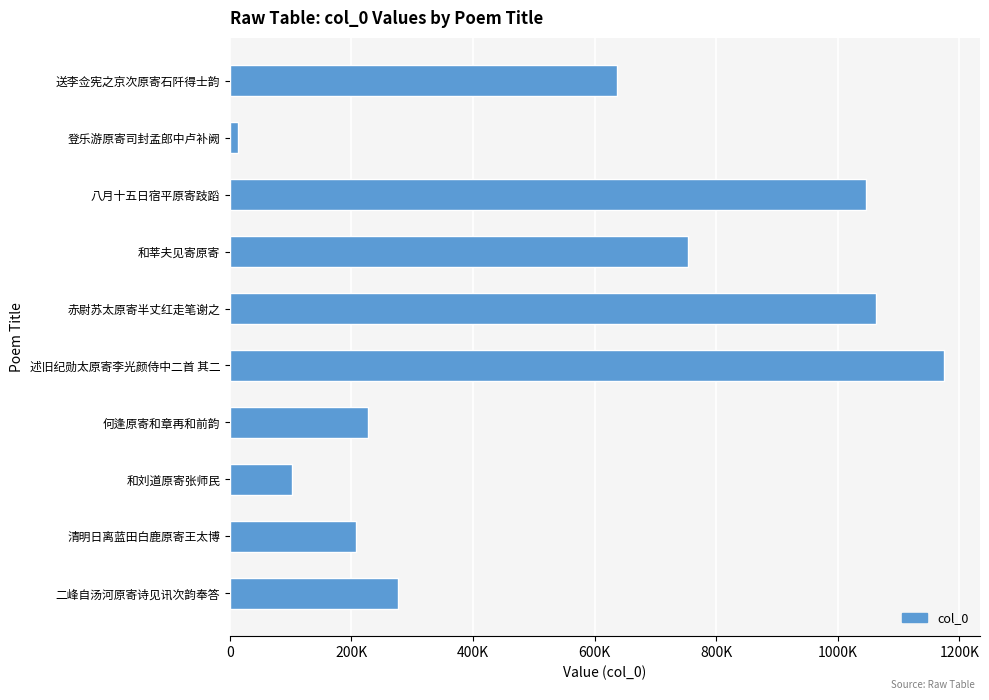

Does the chart contain any negative values?

No